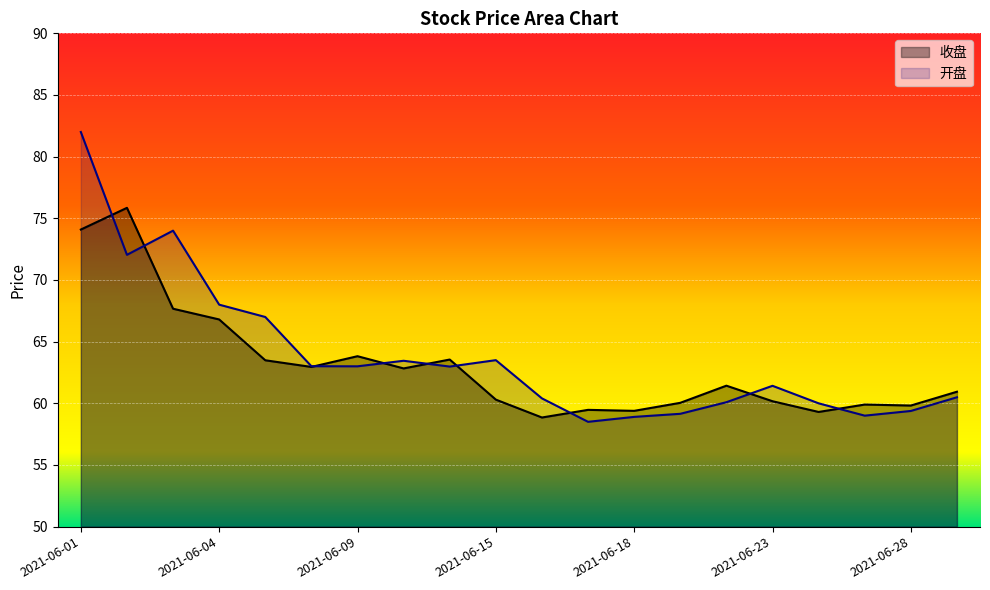

Reading left to right, transcribe all the data shown in this chart.

收盘: 2021-06-01=74.1	2021-06-02=75.8	2021-06-03=67.7	2021-06-04=66.8	2021-06-07=63.5	2021-06-08=63.0	2021-06-09=63.8	2021-06-10=62.8	2021-06-11=63.5	2021-06-15=60.3	2021-06-16=58.9	2021-06-17=59.5	2021-06-18=59.4	2021-06-21=60.0	2021-06-22=61.4	2021-06-23=60.2	2021-06-24=59.3	2021-06-25=59.9	2021-06-28=59.8	2021-06-29=60.9
开盘: 2021-06-01=82.0	2021-06-02=72.0	2021-06-03=74.0	2021-06-04=68.0	2021-06-07=67.0	2021-06-08=63.0	2021-06-09=63.0	2021-06-10=63.5	2021-06-11=63.0	2021-06-15=63.5	2021-06-16=60.4	2021-06-17=58.5	2021-06-18=58.9	2021-06-21=59.1	2021-06-22=60.1	2021-06-23=61.4	2021-06-24=60.0	2021-06-25=59.0	2021-06-28=59.4	2021-06-29=60.5